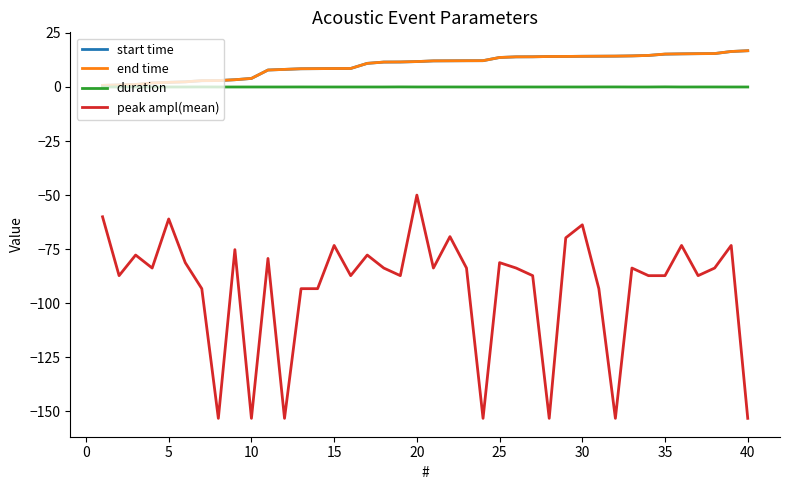

True or false: peak ampl(mean) has more than 0 interior local peaks.

True